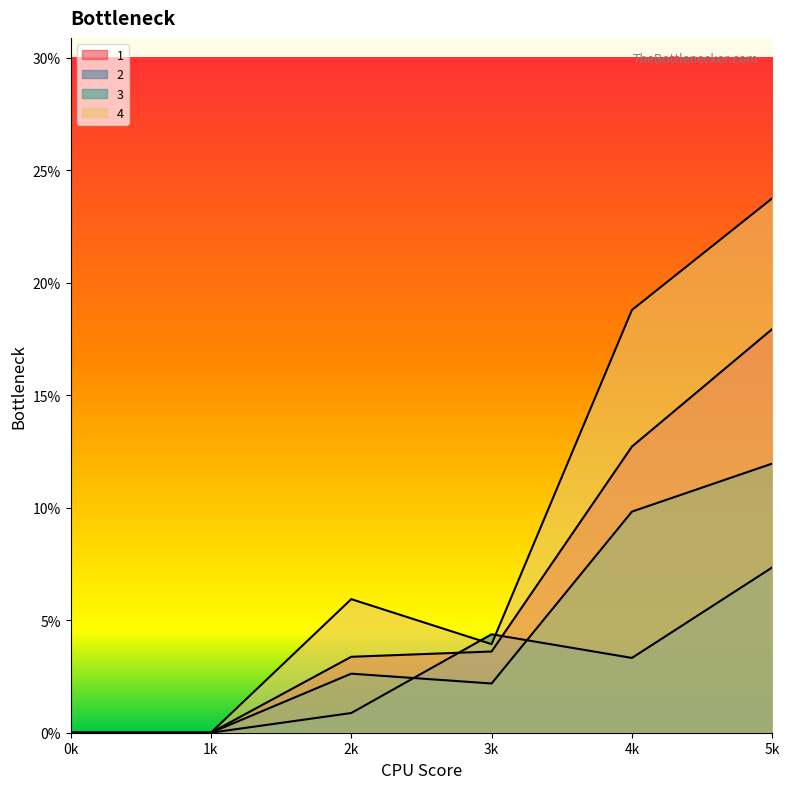

How many data points in 3 are above 2?

4